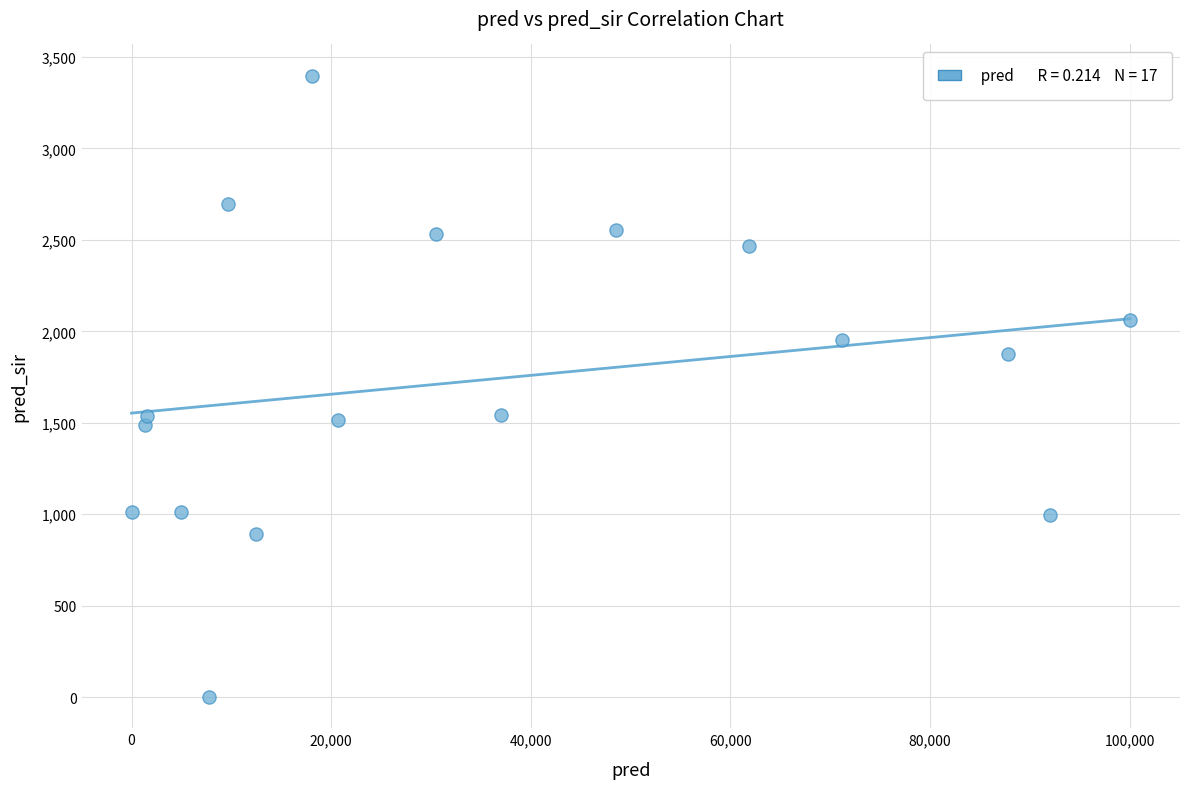

What is the range of Y values (max minus min)?

3399.0